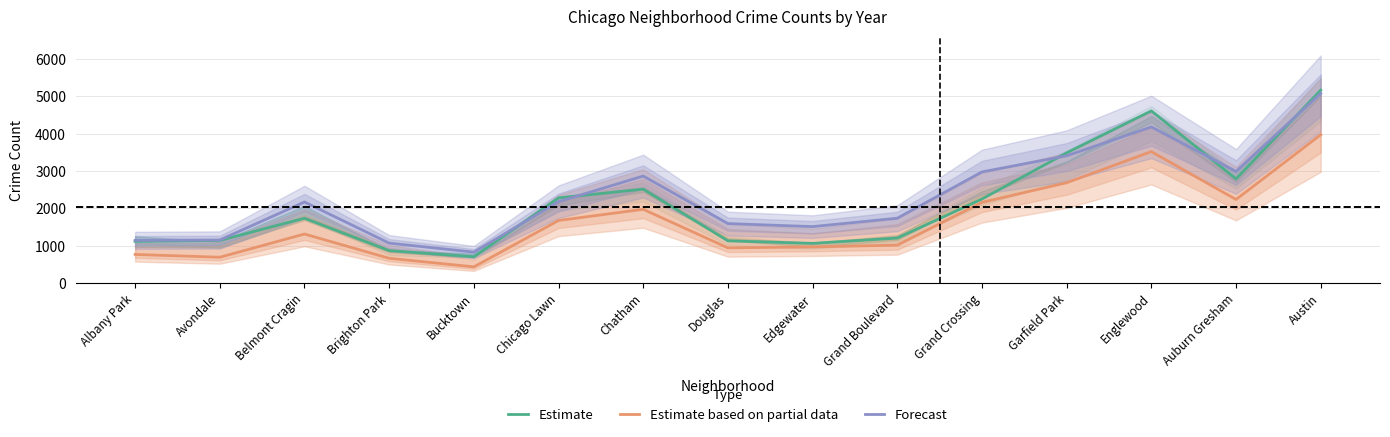

At which label does Forecast reach its minimum?

Bucktown